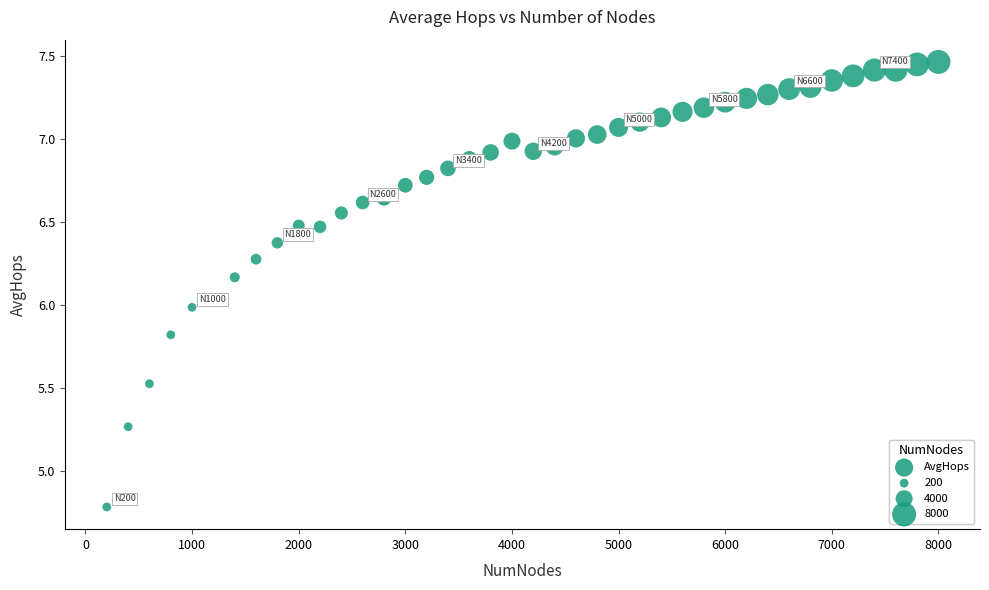

What is the range of X values (max minus min)?

7800.0